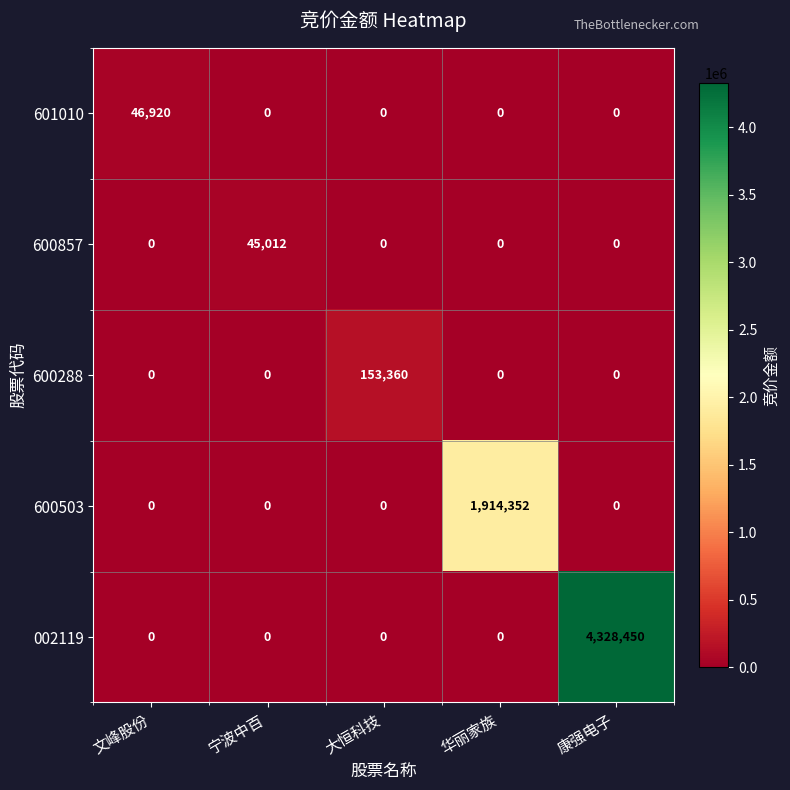

Reading right to left, transcribe all the data shown in this chart.

601010: 康强电子=0	华丽家族=0	大恒科技=0	宁波中百=0	文峰股份=46920
600857: 康强电子=0	华丽家族=0	大恒科技=0	宁波中百=45012	文峰股份=0
600288: 康强电子=0	华丽家族=0	大恒科技=153360	宁波中百=0	文峰股份=0
600503: 康强电子=0	华丽家族=1914352	大恒科技=0	宁波中百=0	文峰股份=0
002119: 康强电子=4328450	华丽家族=0	大恒科技=0	宁波中百=0	文峰股份=0